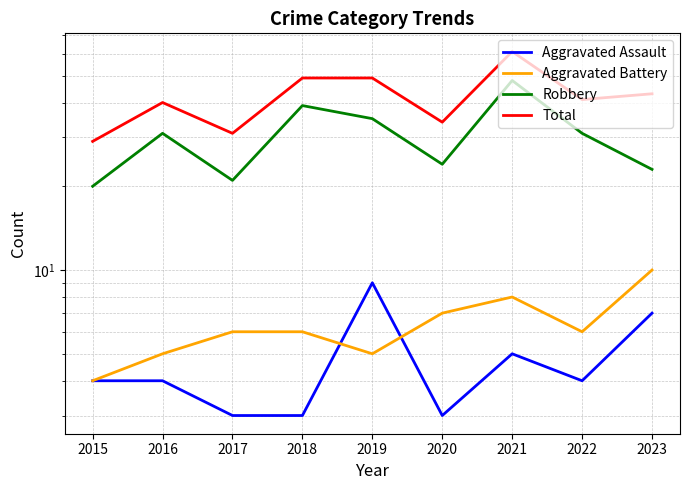

Is the value of Total at 2022 greater than the value of Aggravated Assault at 2023?

Yes